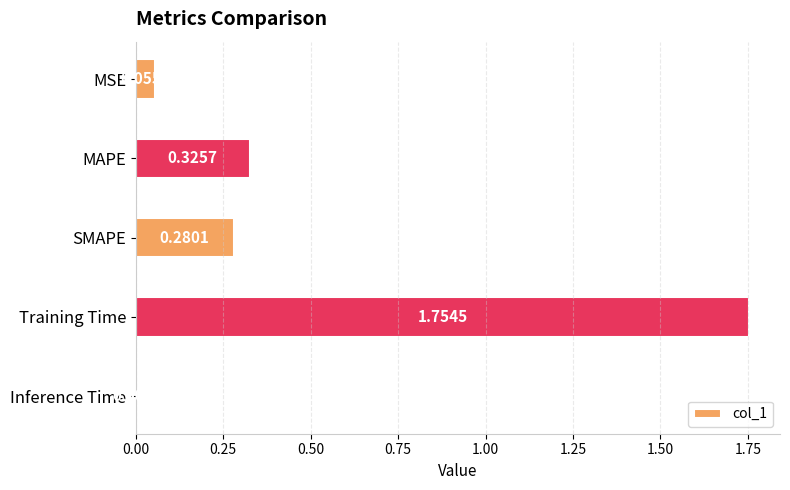

Which category has the lowest value across all series?

Inference Time